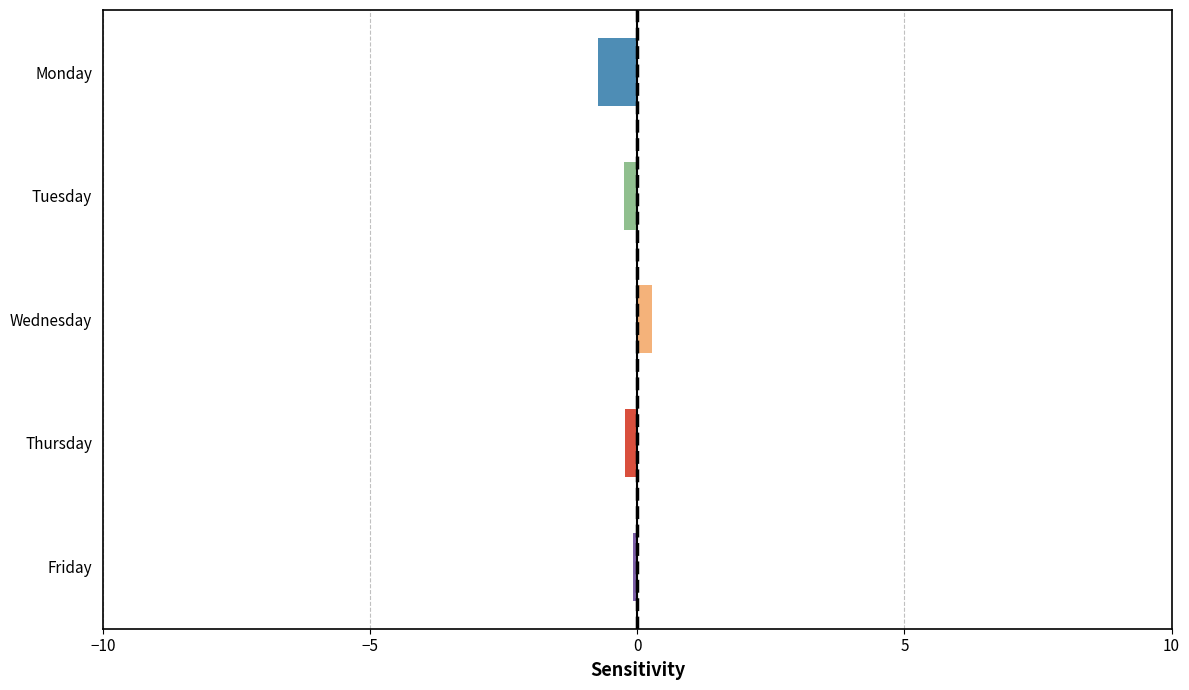

At which category does the chart reach its minimum across all series?

Monday